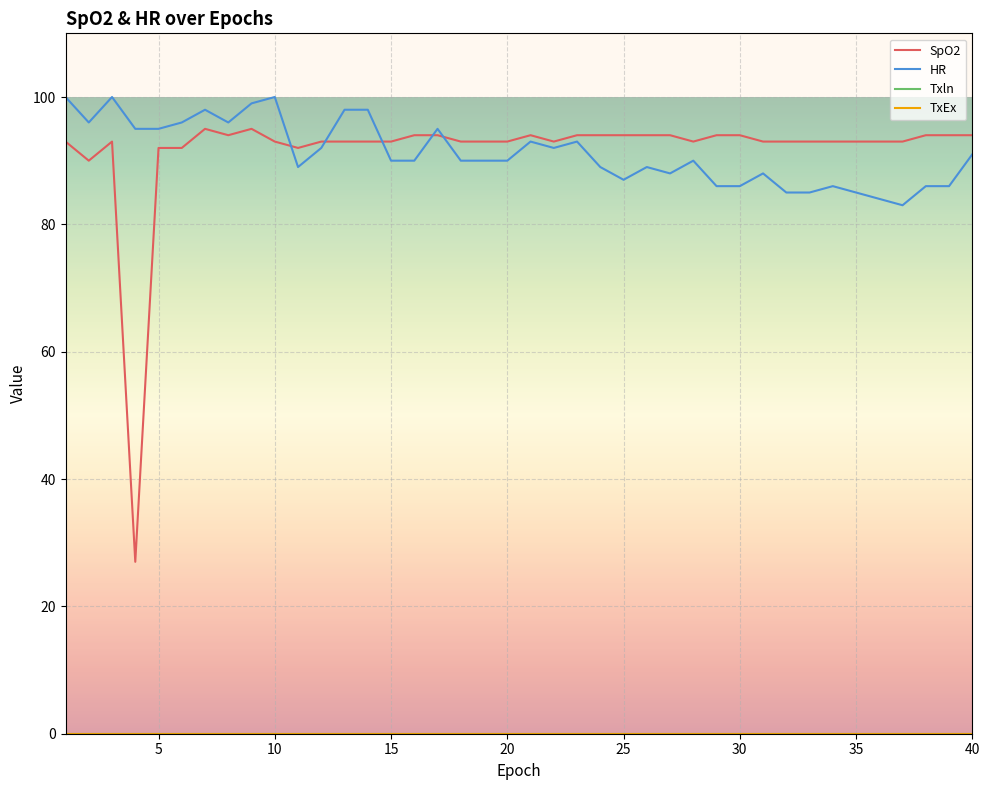

How many interior local valleys does the HR series have?

7